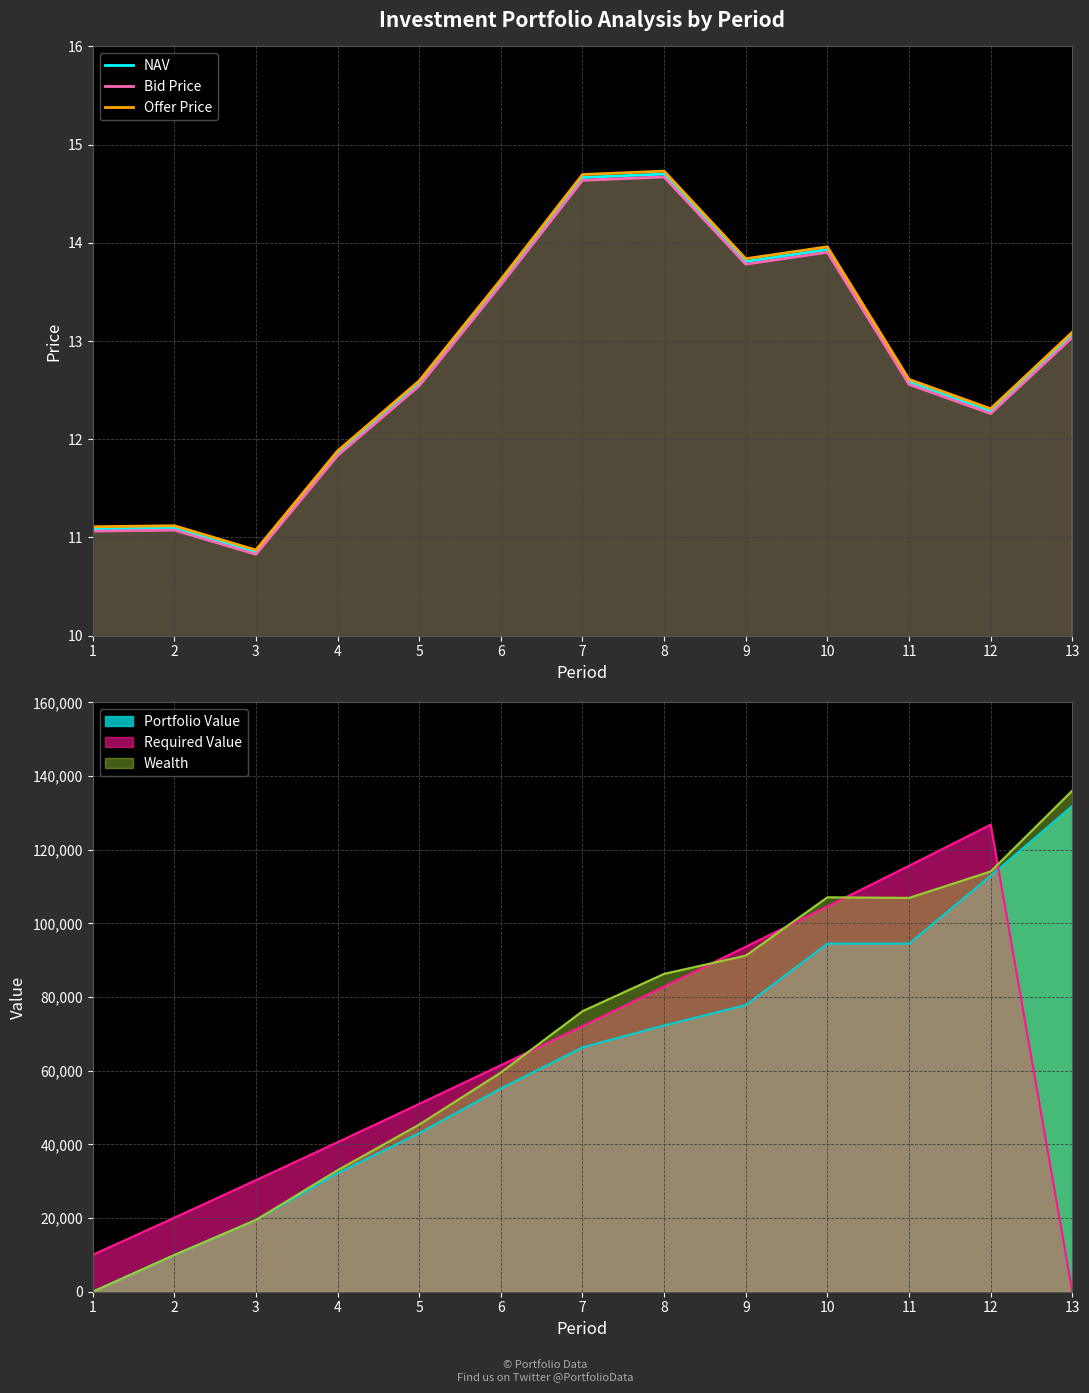

Rank the series by their average value, from lowest to highest.

Bid Price, NAV, Offer Price